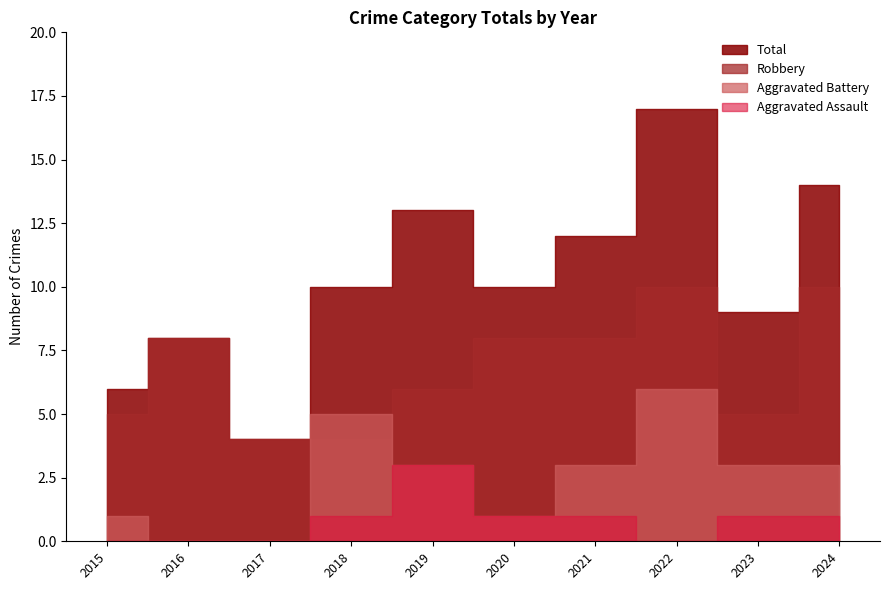

The Total series shows 12 at 2016. True or false?

False